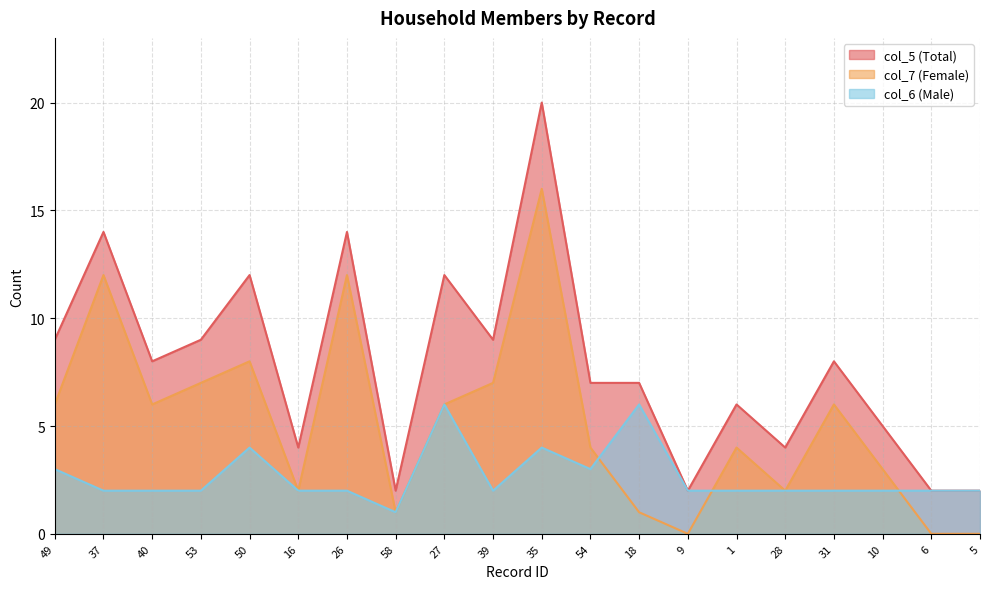

What is the difference between the maximum and second lowest values in the col_5 series?

18